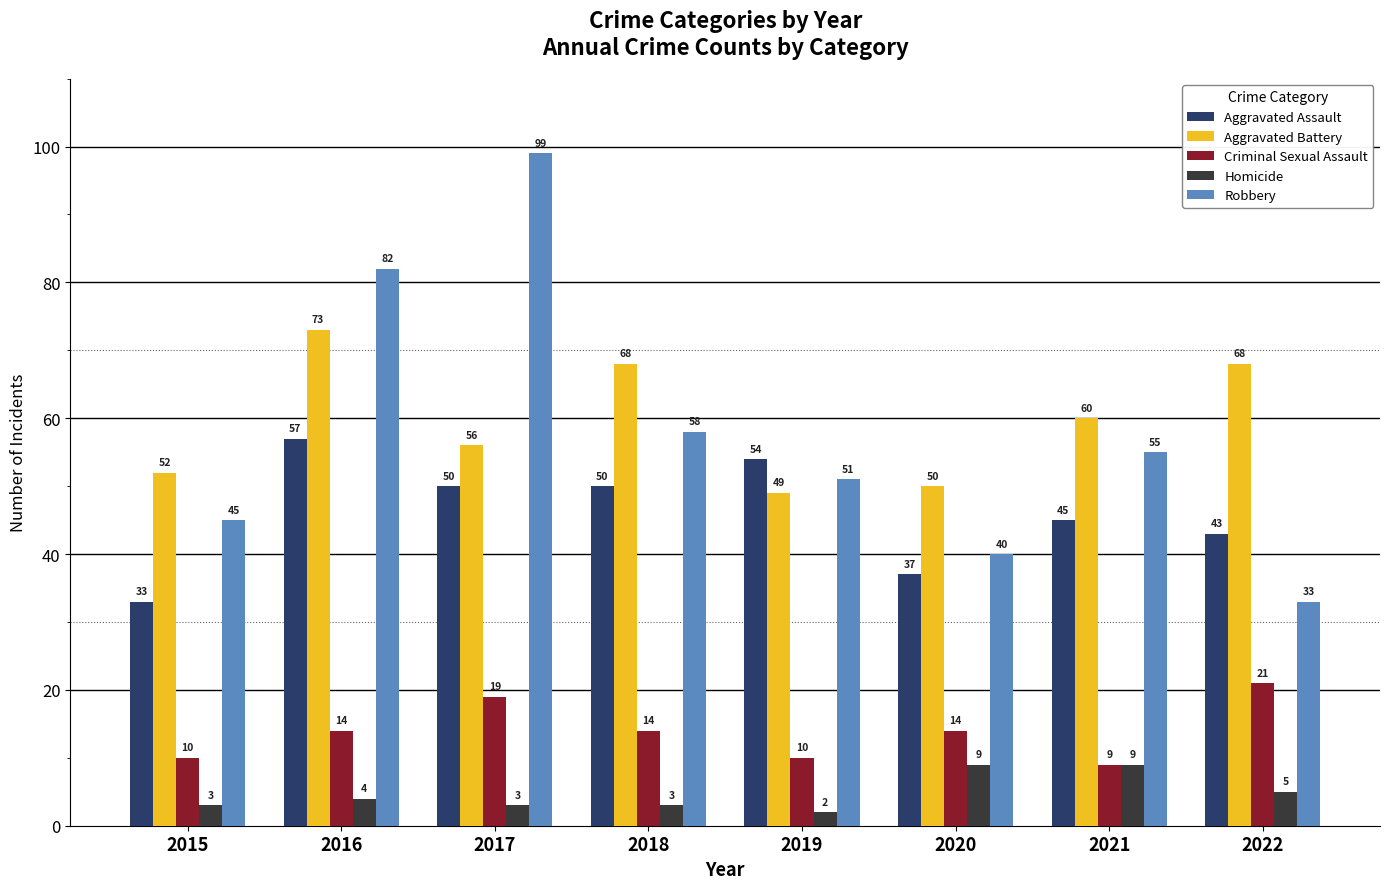

How many data points does each series have?

8